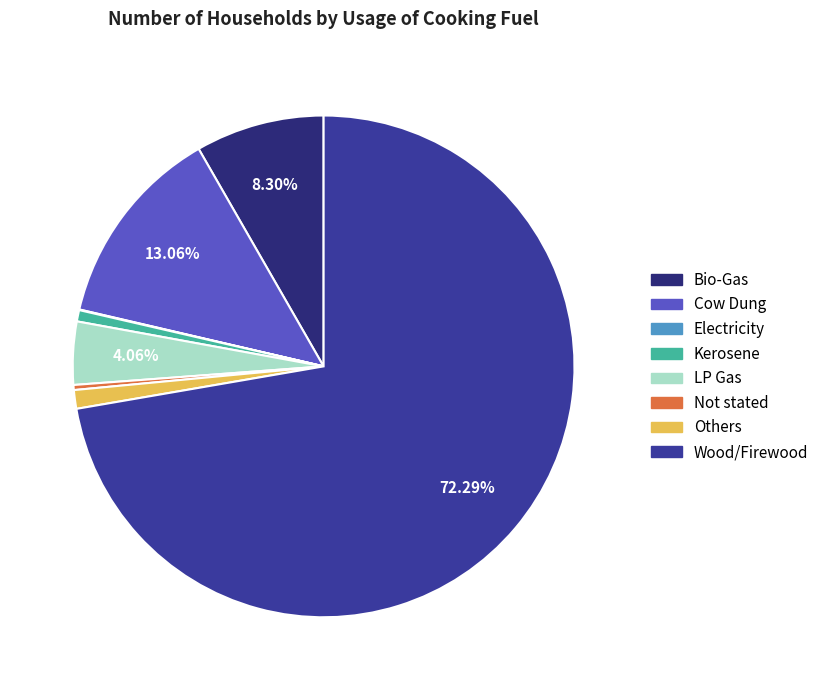

What percentage is the Wood/Firewood slice, to the nearest percent?

72%